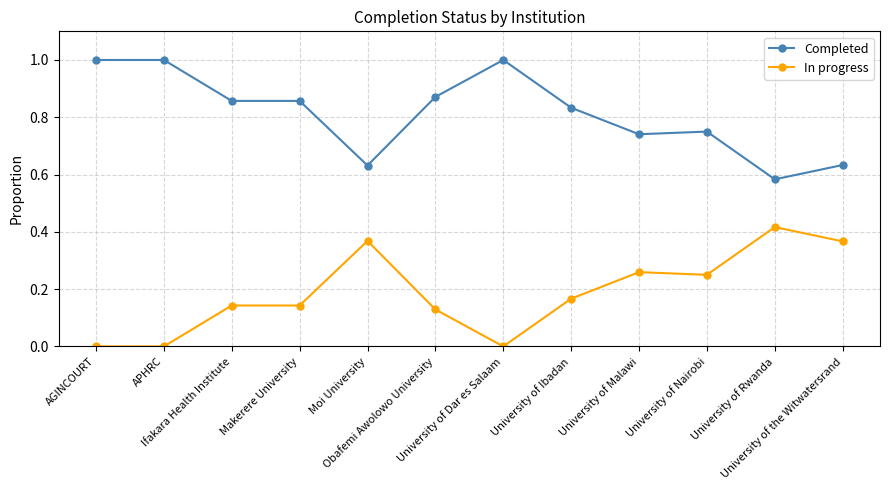

How many lines are shown in the chart?

2